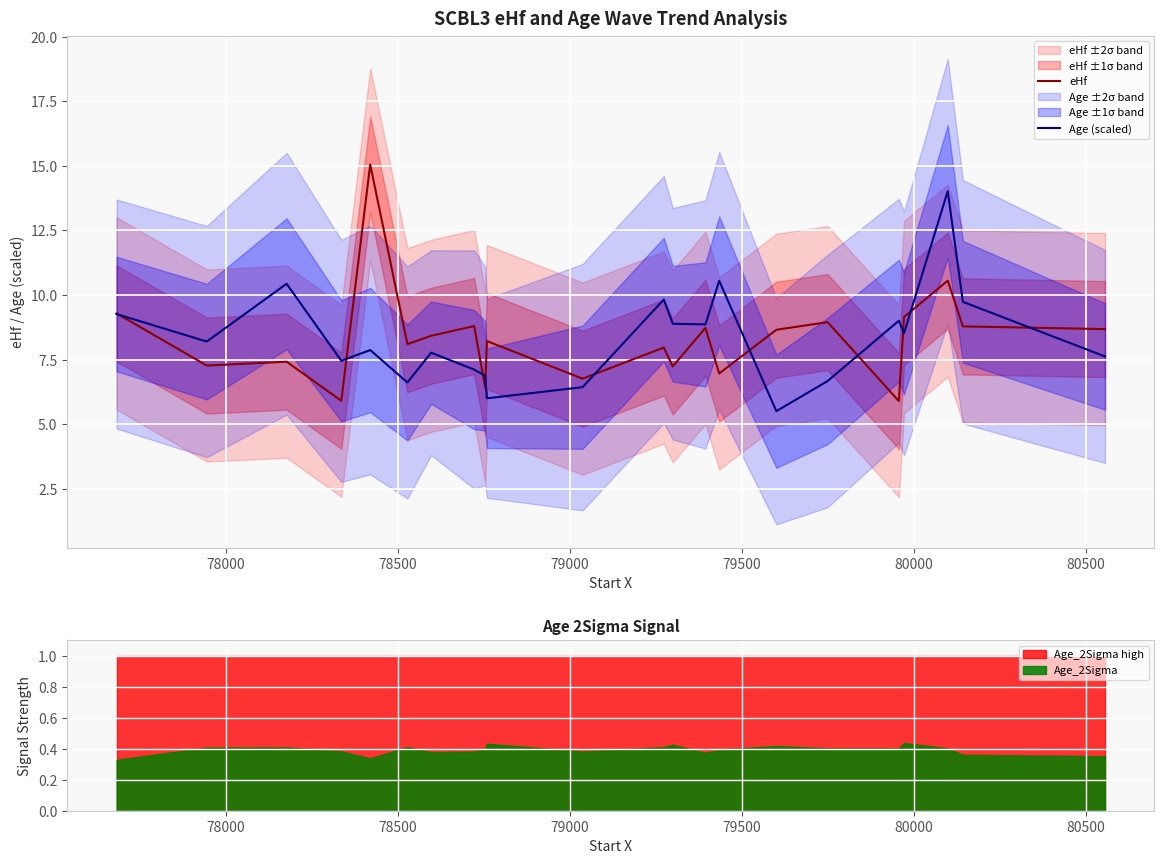

What is the minimum value for eHf?

5.9